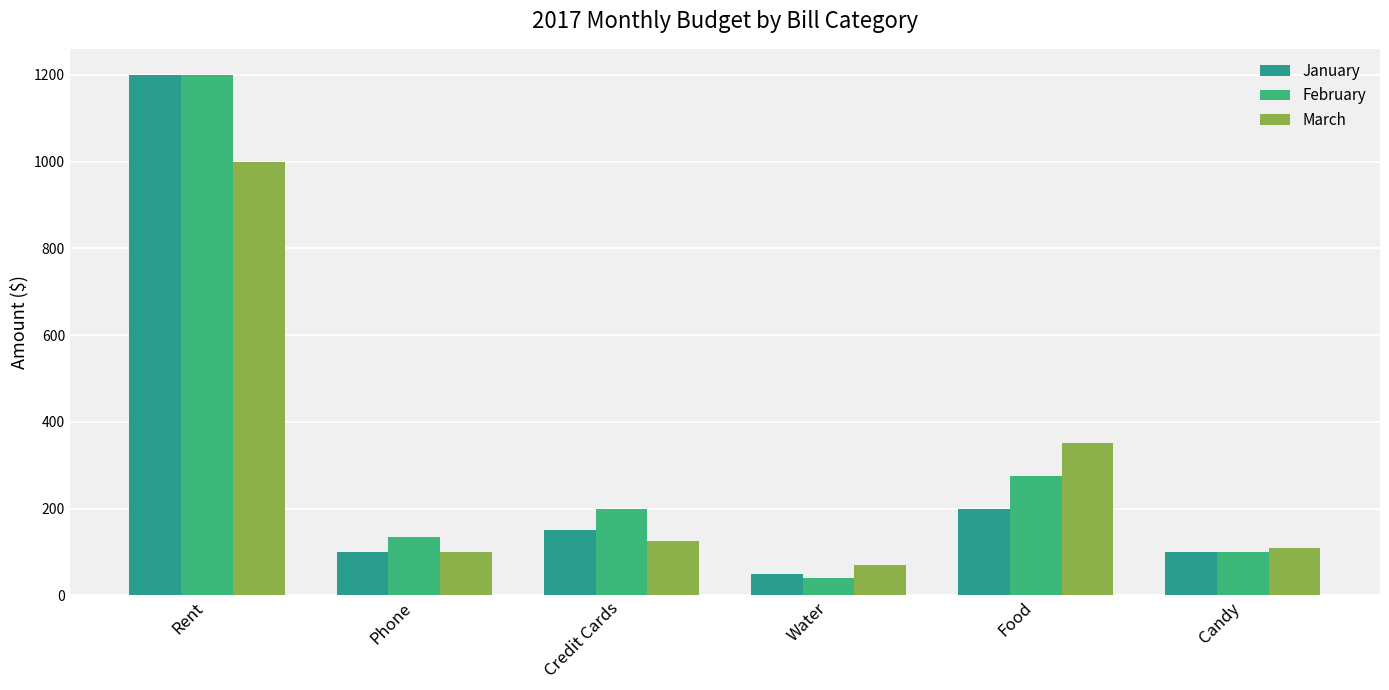

What position from the left is Candy?

6